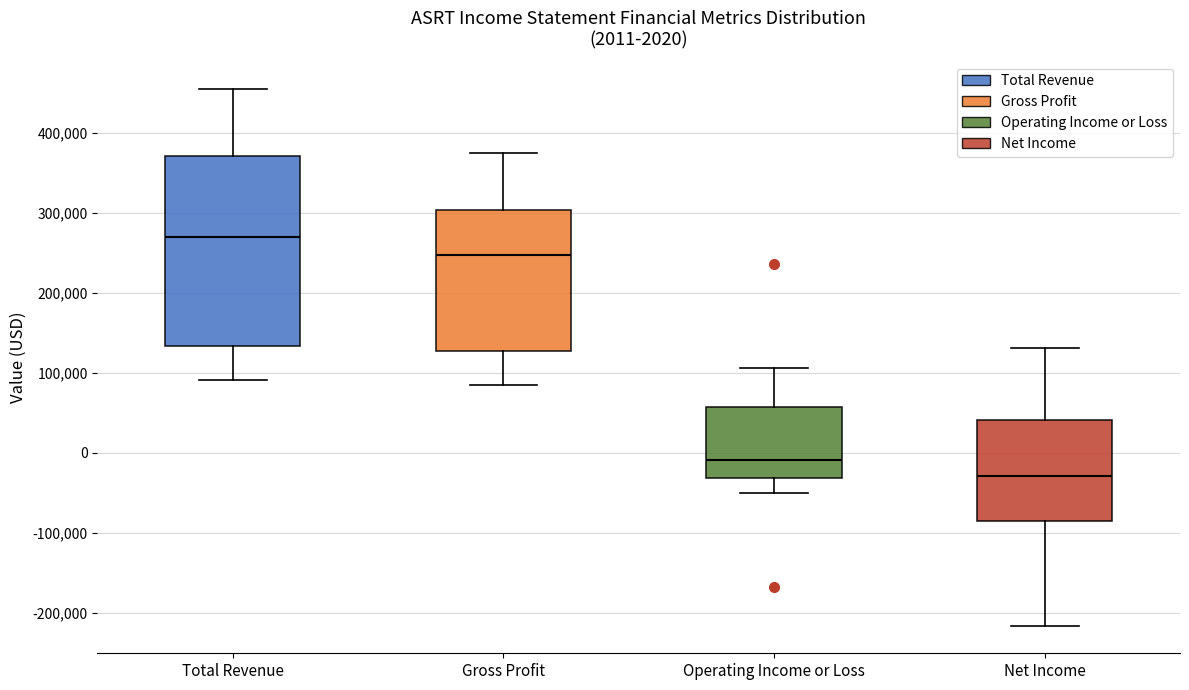

Which box's median line is the lowest?

Net Income